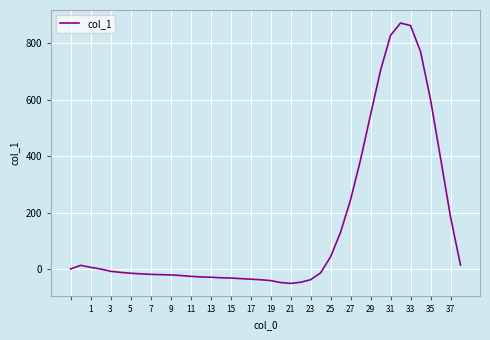

What is the greatest value displayed?

872